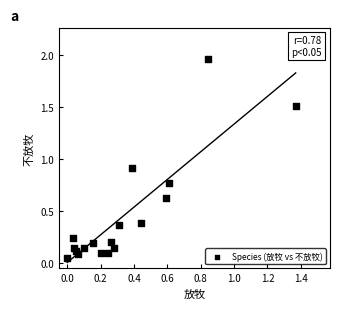

What Y value in the scatter plot is closest to 1?

0.9